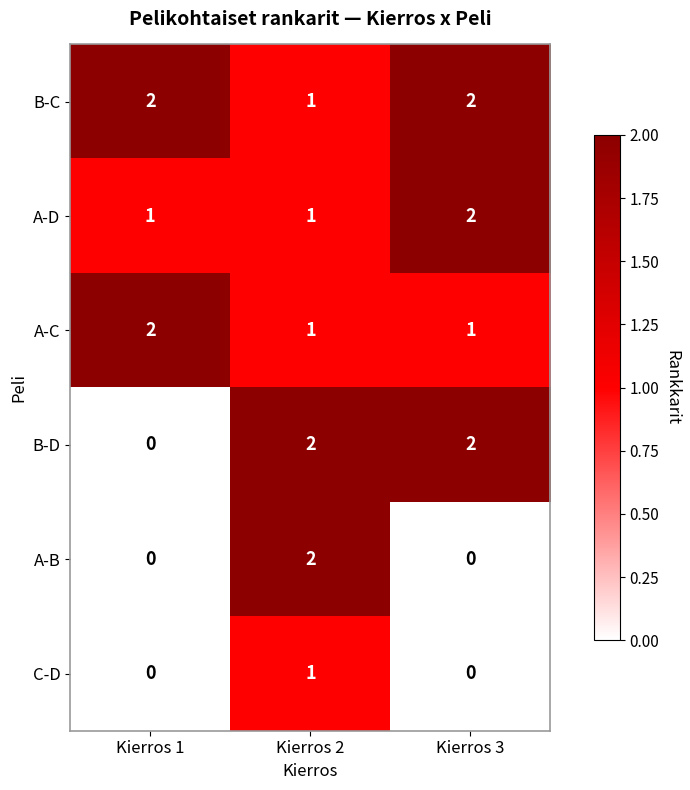

How many B-D values are between 0 and 2?

3